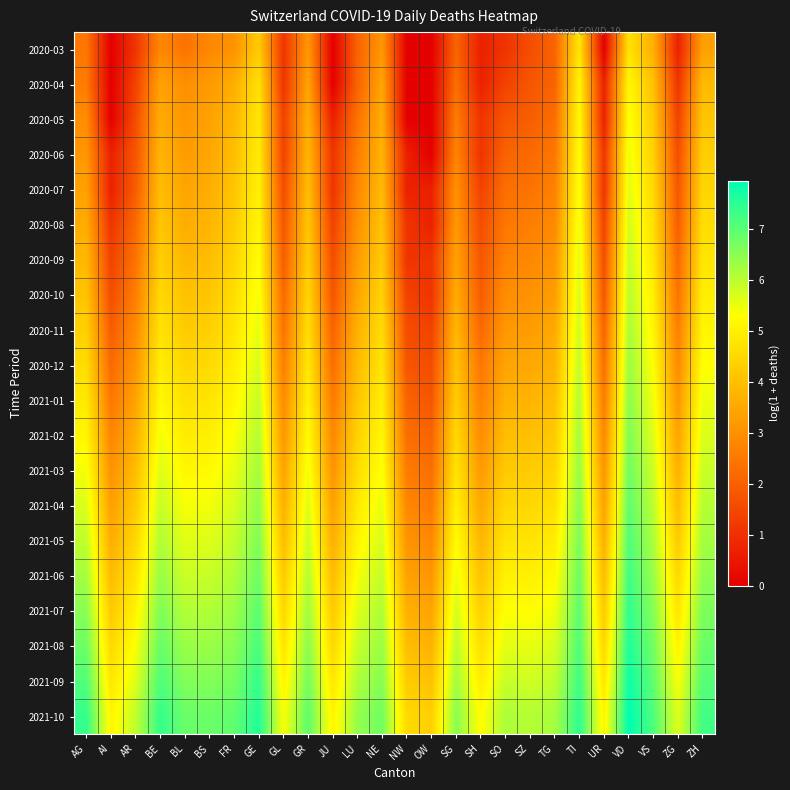

Which label corresponds to the smallest value in the chart?

AI